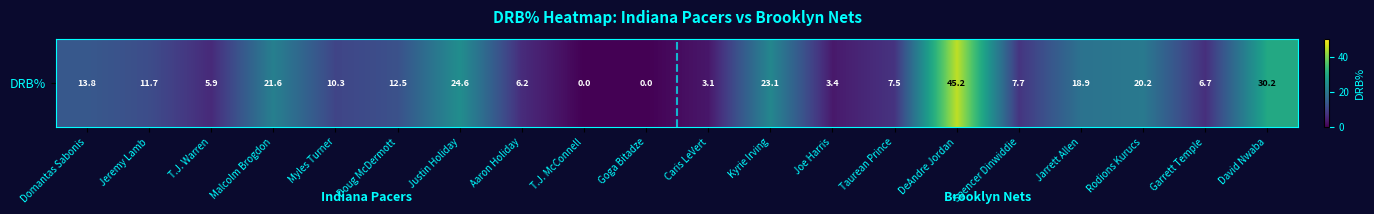

Rank the categories by value from lowest to highest.

T.J. McConnell, Goga Bitadze, Caris LeVert, Joe Harris, T.J. Warren, Aaron Holiday, Garrett Temple, Taurean Prince, Spencer Dinwiddie, Myles Turner, Jeremy Lamb, Doug McDermott, Domantas Sabonis, Jarrett Allen, Rodions Kurucs, Malcolm Brogdon, Kyrie Irving, Justin Holiday, David Nwaba, DeAndre Jordan